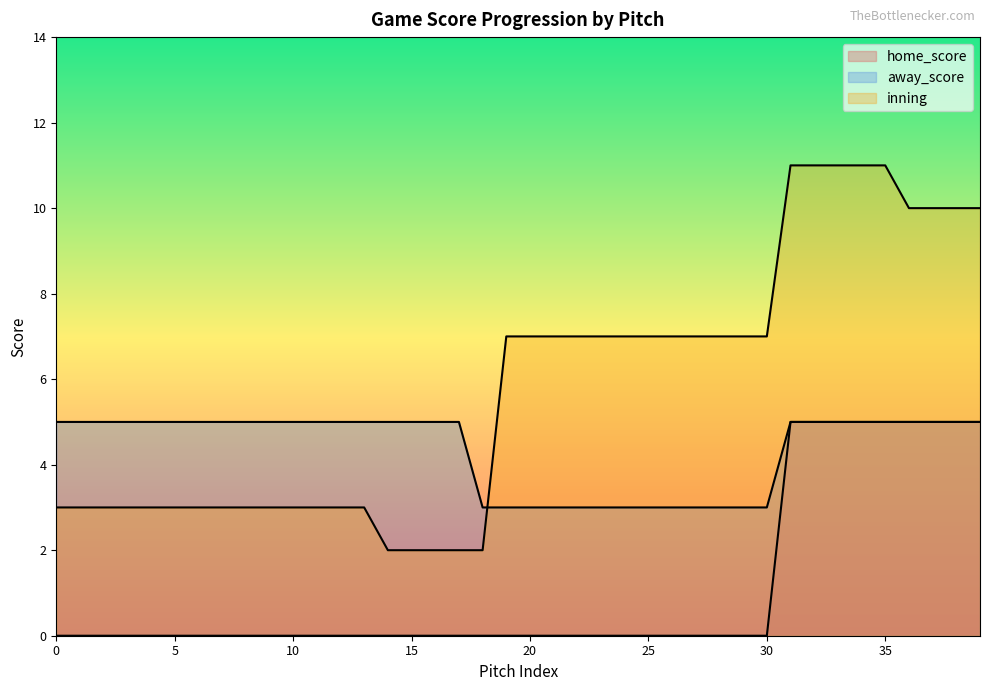

Rank the categories by home_score value from lowest to highest.

0, 1, 2, 3, 4, 5, 6, 7, 8, 9, 10, 11, 12, 13, 14, 15, 16, 17, 18, 19, 20, 21, 22, 23, 24, 25, 26, 27, 28, 29, 30, 31, 32, 33, 34, 35, 36, 37, 38, 39